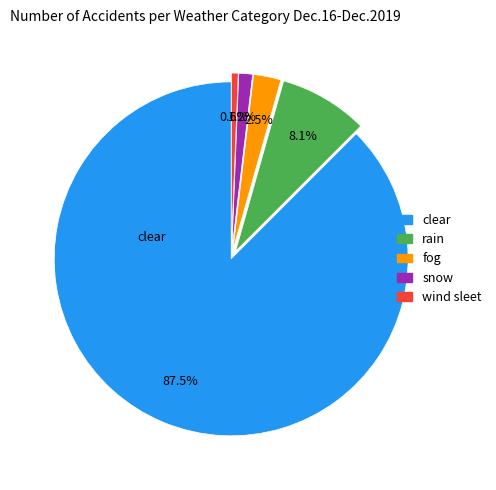

How many segments does this pie chart have?

5